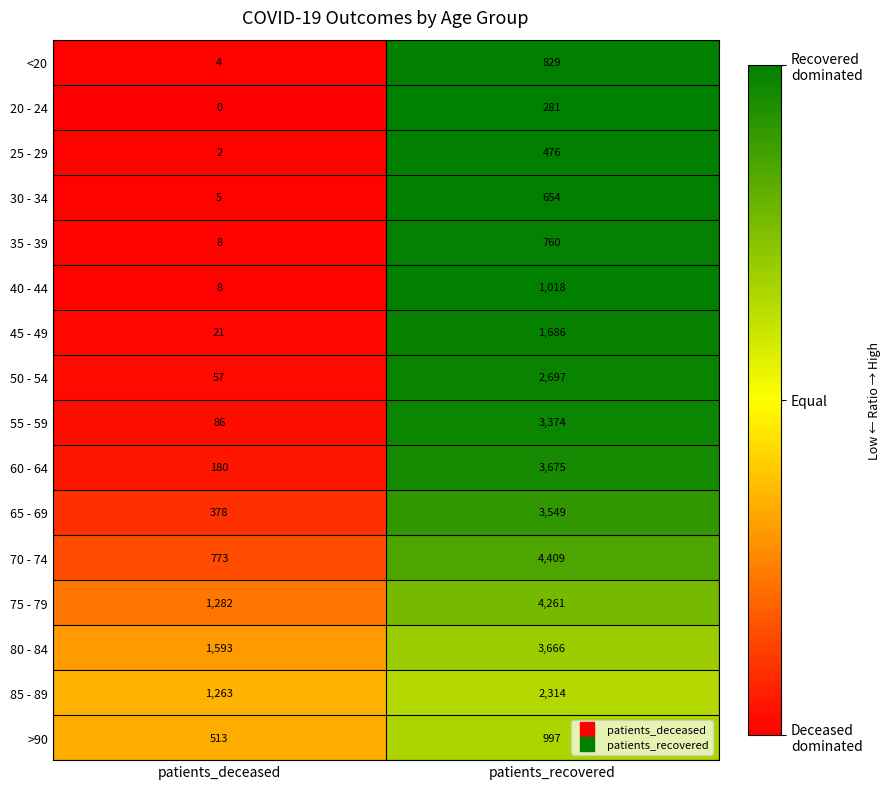

Which series has the largest total across all categories?

75 - 79